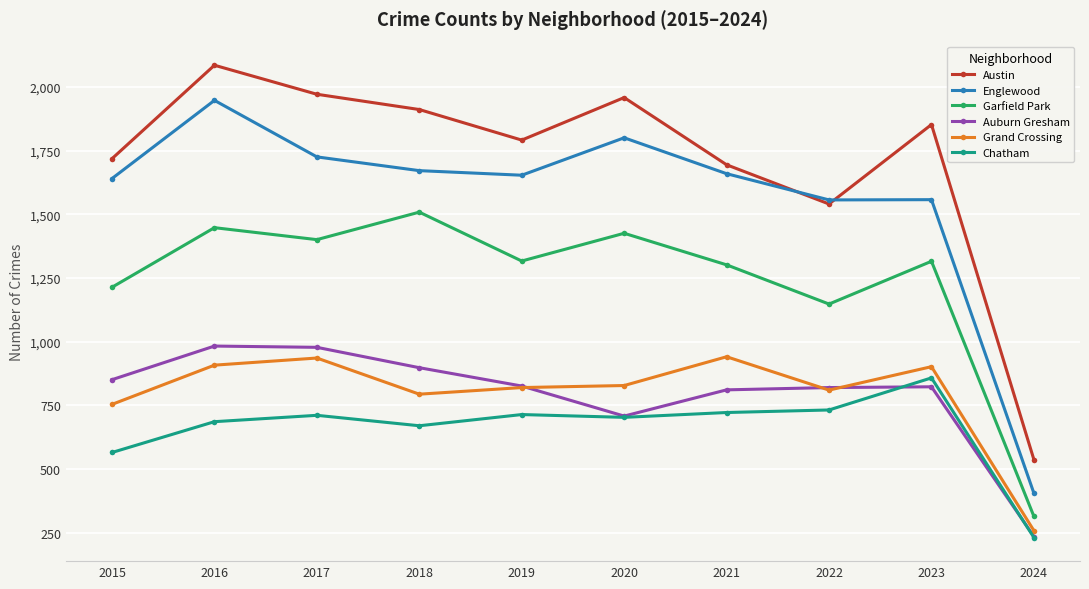

Which series has the largest range (max minus min)?

Austin